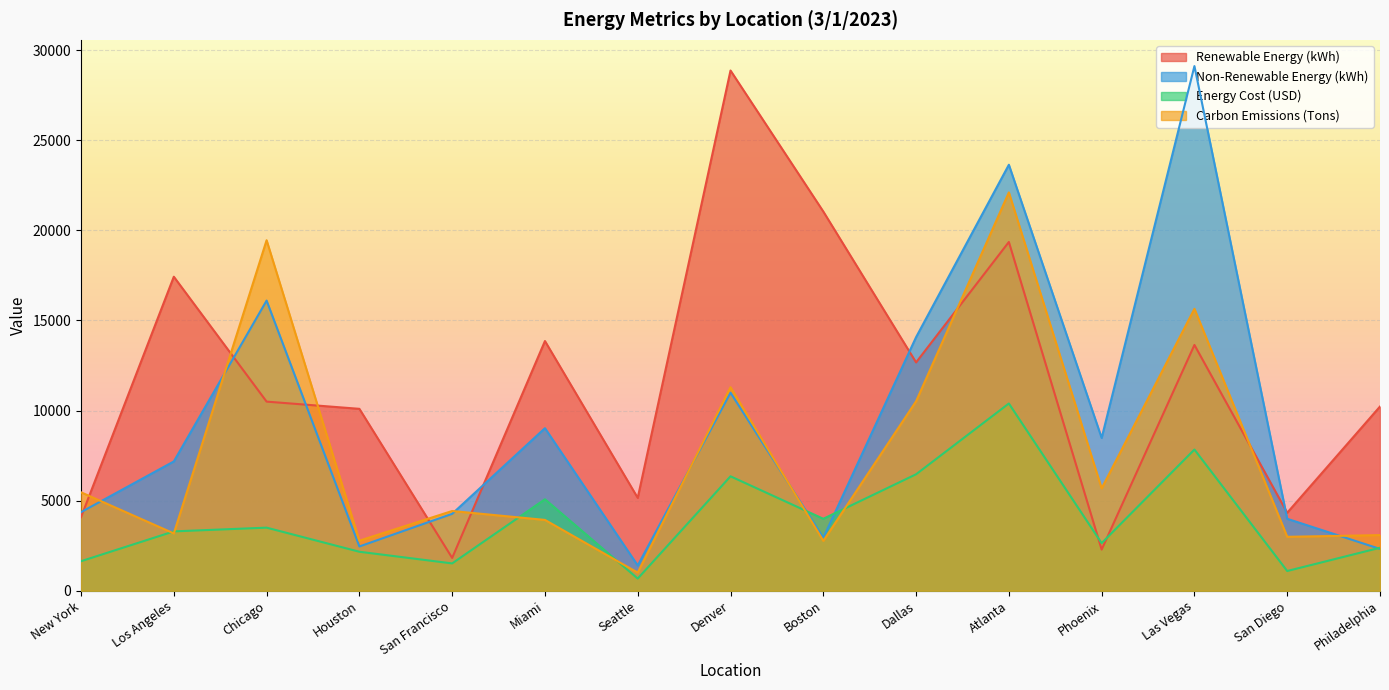

List the series in order of their peak value, lowest first.

Energy Cost (USD), Carbon Emissions (Tons), Renewable Energy (kWh), Non-Renewable Energy (kWh)